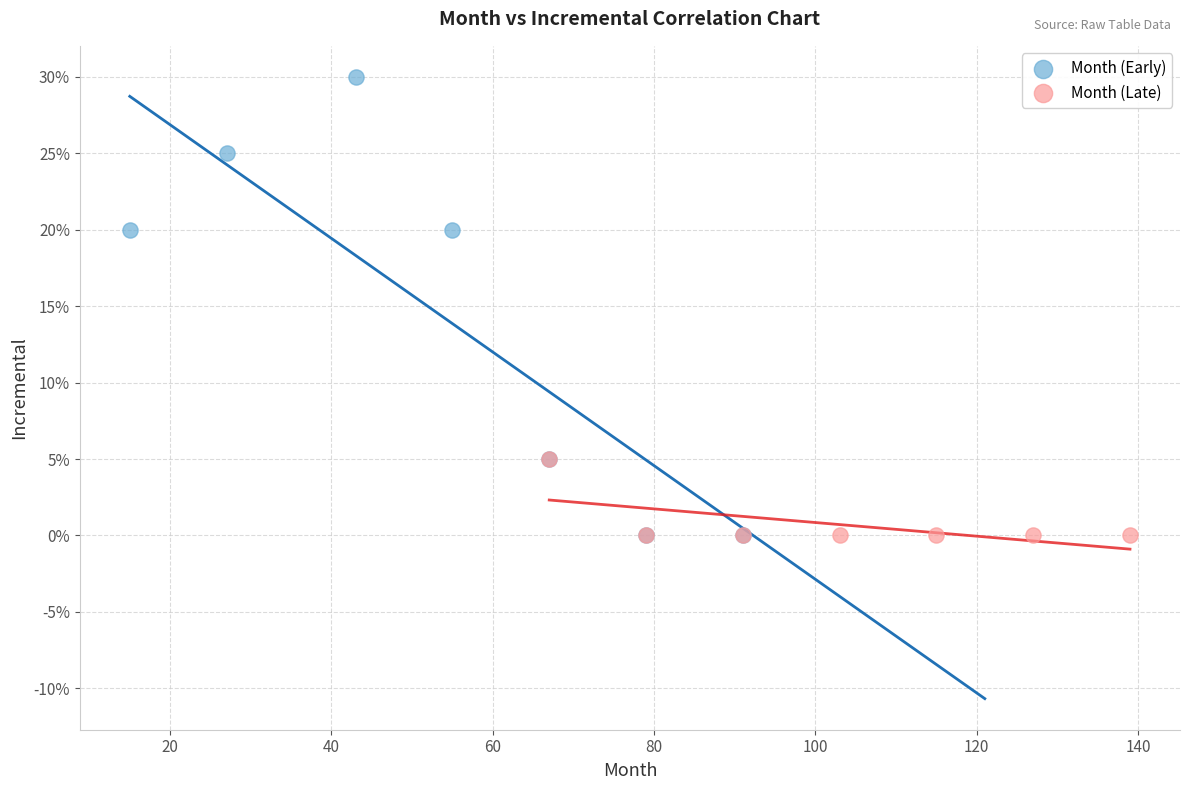

Which series contains the highest Y value?

Month (Early)